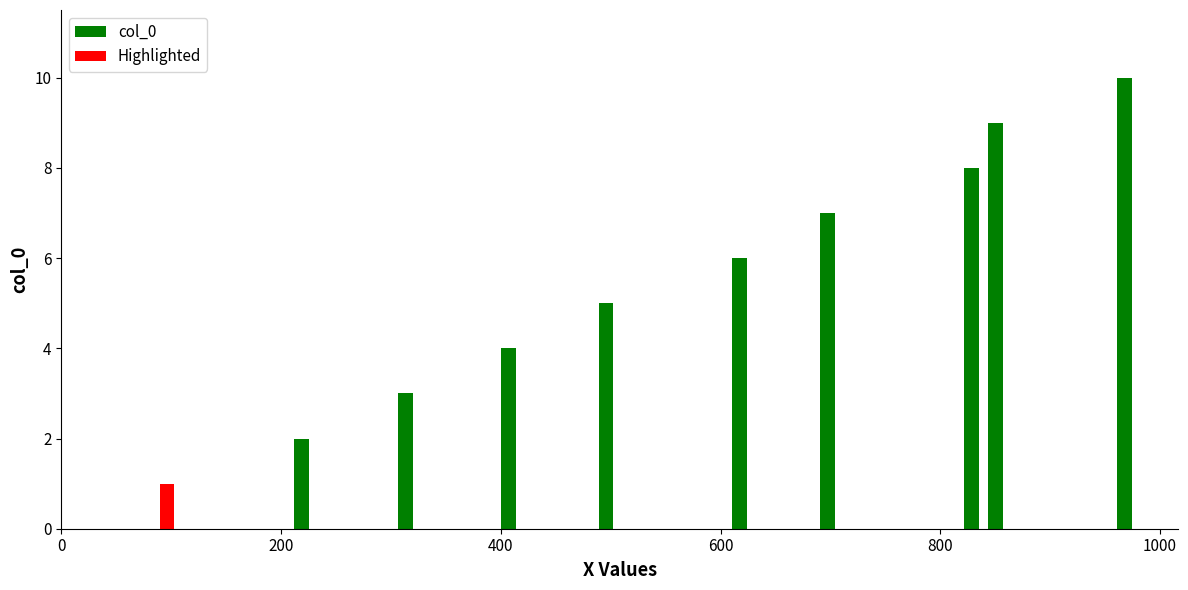

What is the smallest value displayed?

1